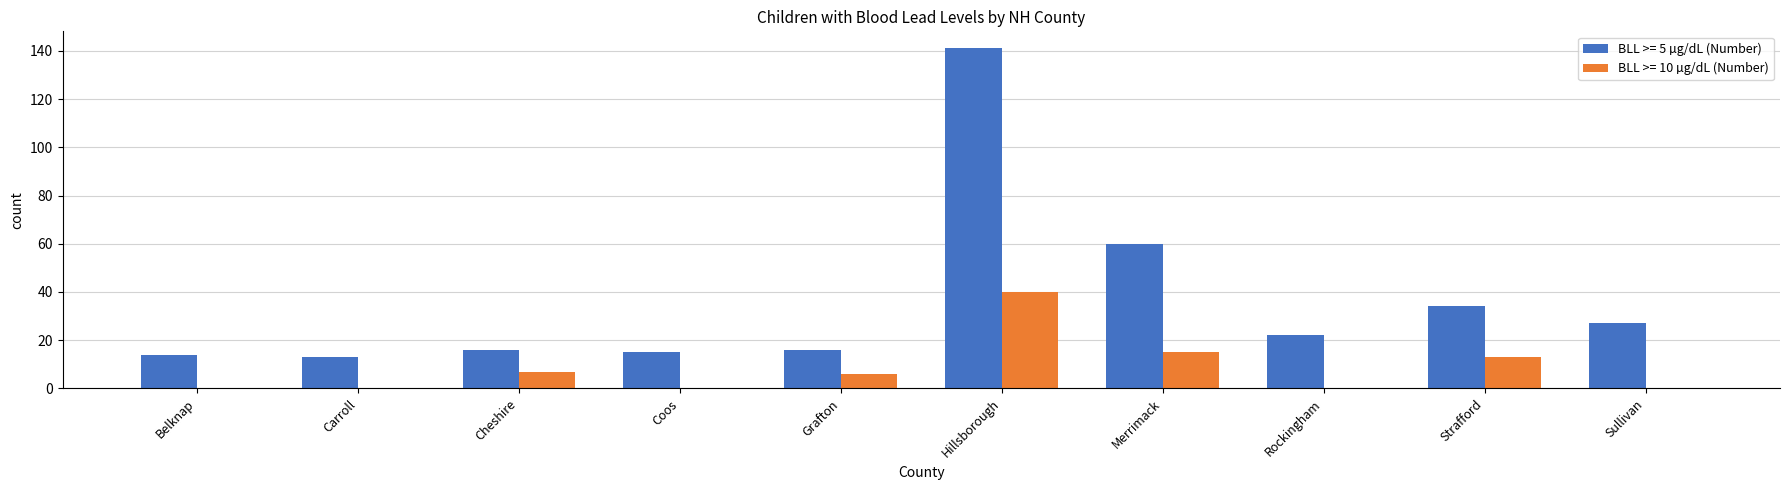

How many distinct data groups are displayed?

2